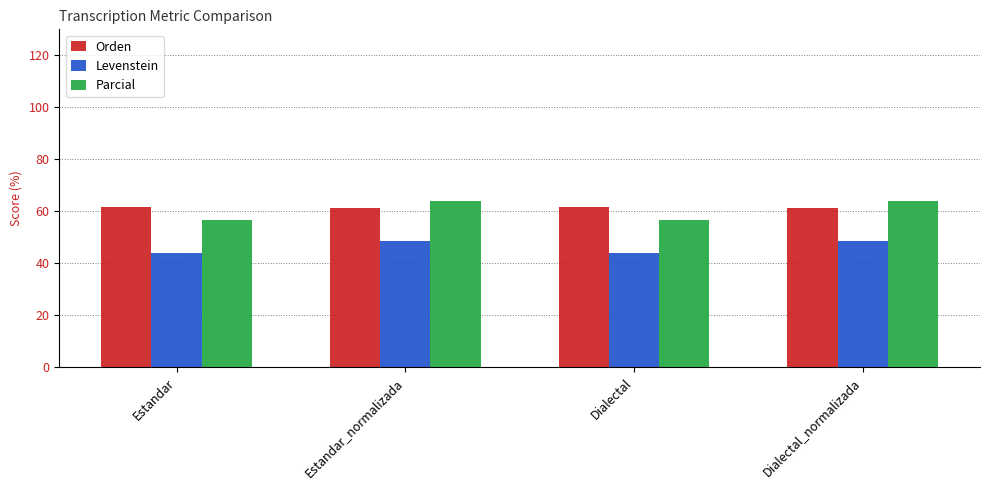

What value does the Parcial series have at Estandar_normalizada?

64.0